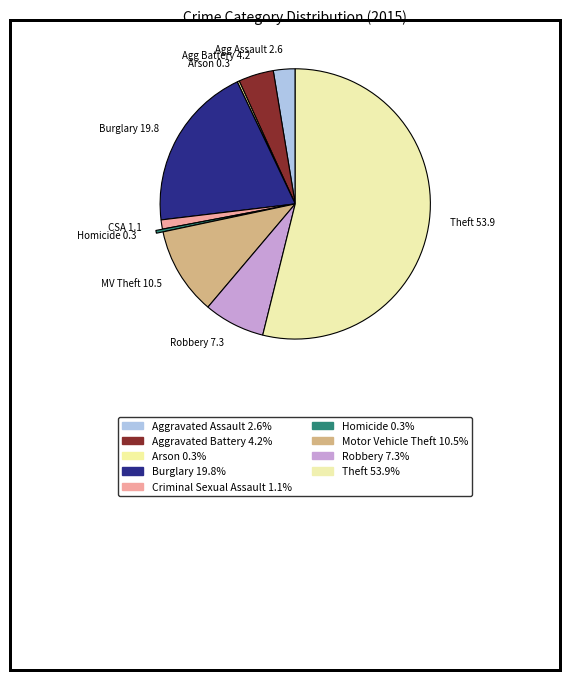

Do MV Theft 10.5 and Agg Assault 2.6 together represent more than half of the pie?

No